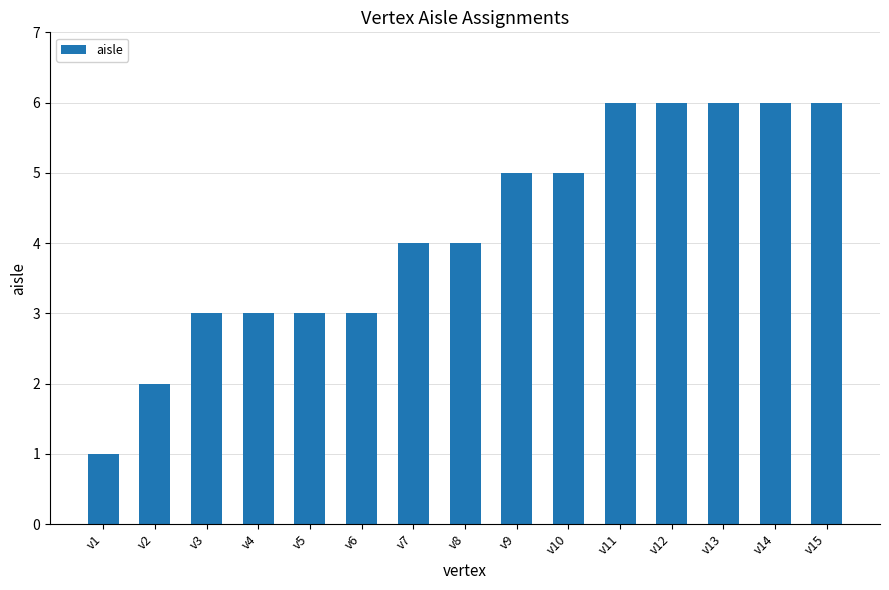

Reading left to right, extract all data points from this chart.

v1=1	v2=2	v3=3	v4=3	v5=3	v6=3	v7=4	v8=4	v9=5	v10=5	v11=6	v12=6	v13=6	v14=6	v15=6